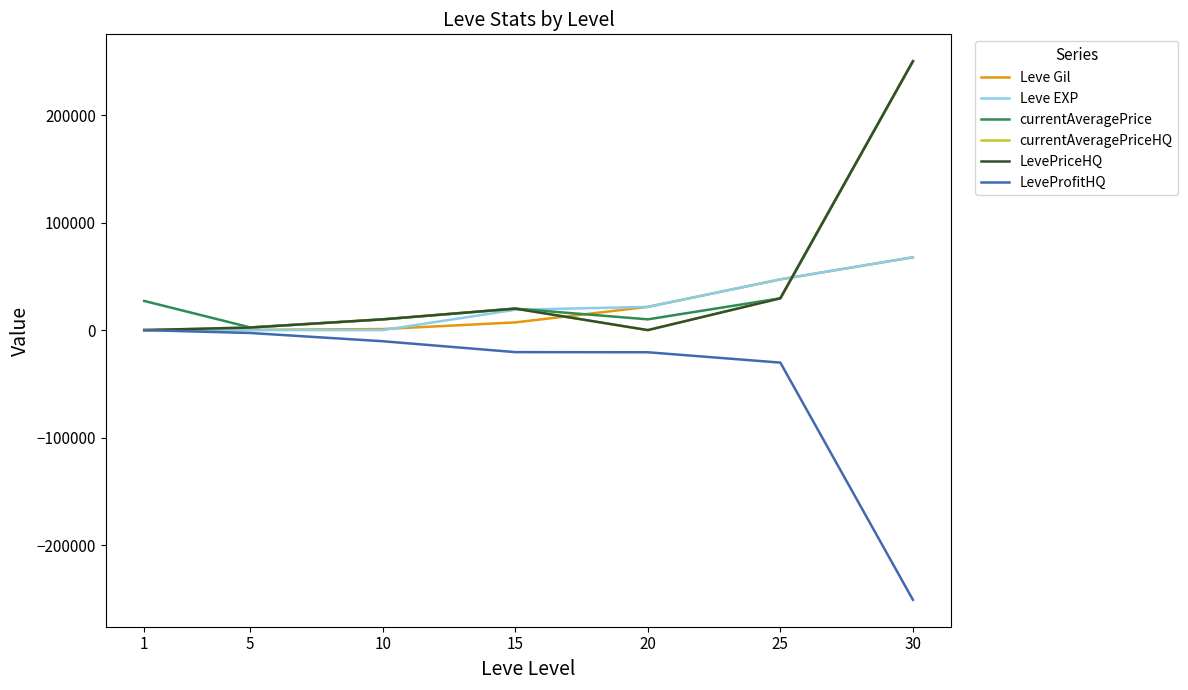

What is the value of the currentAveragePrice point at the 2nd from the left?

2507